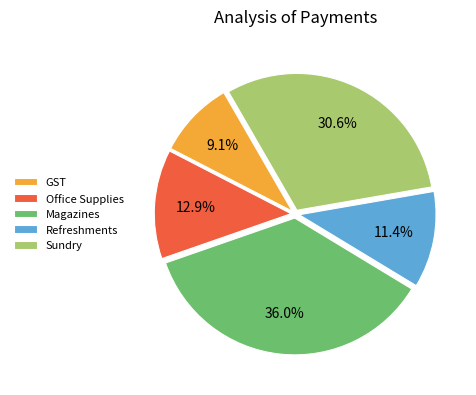

To the nearest percent, what is the combined percentage of Office Supplies and GST?

22%